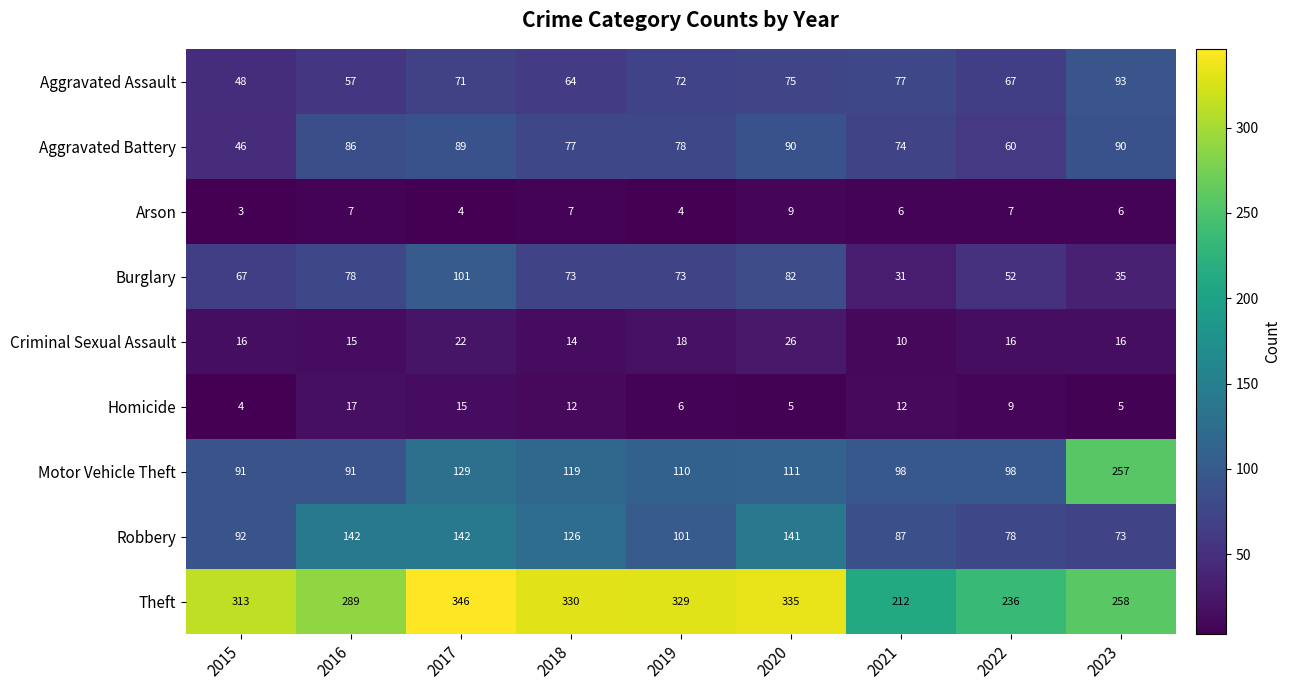

What is the average value of the Aggravated Battery series?

77